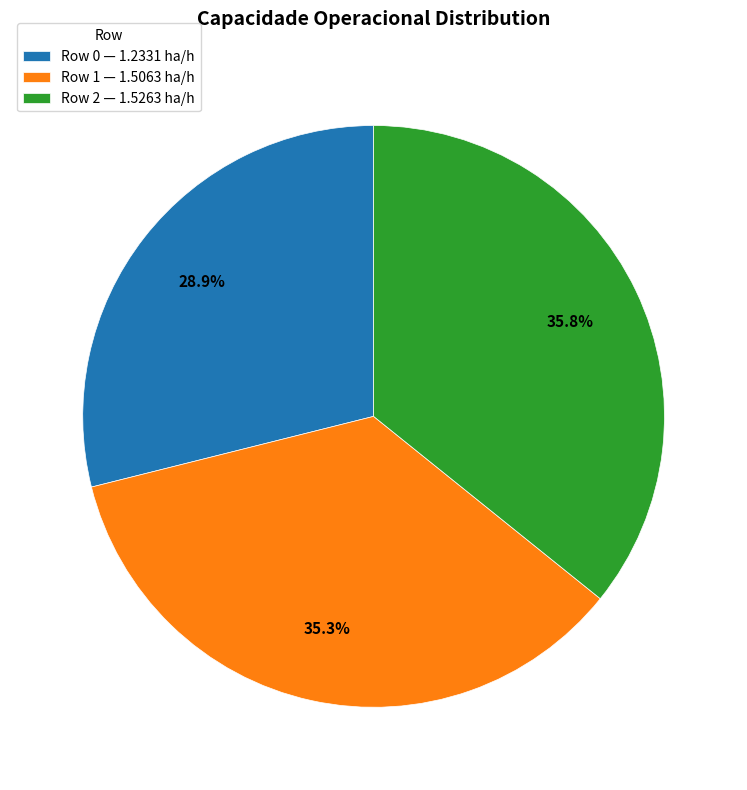

To the nearest percent, what is the difference between the Row 0 and Row 1 slice percentages?

6%